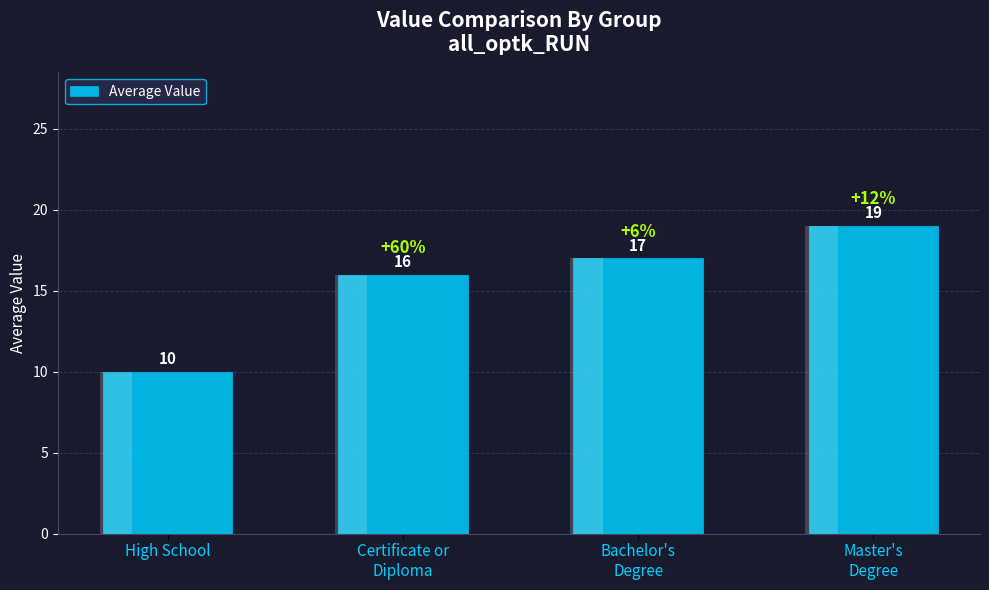

What is the change in value from Certificate or
Diploma to Master's
Degree?

+3